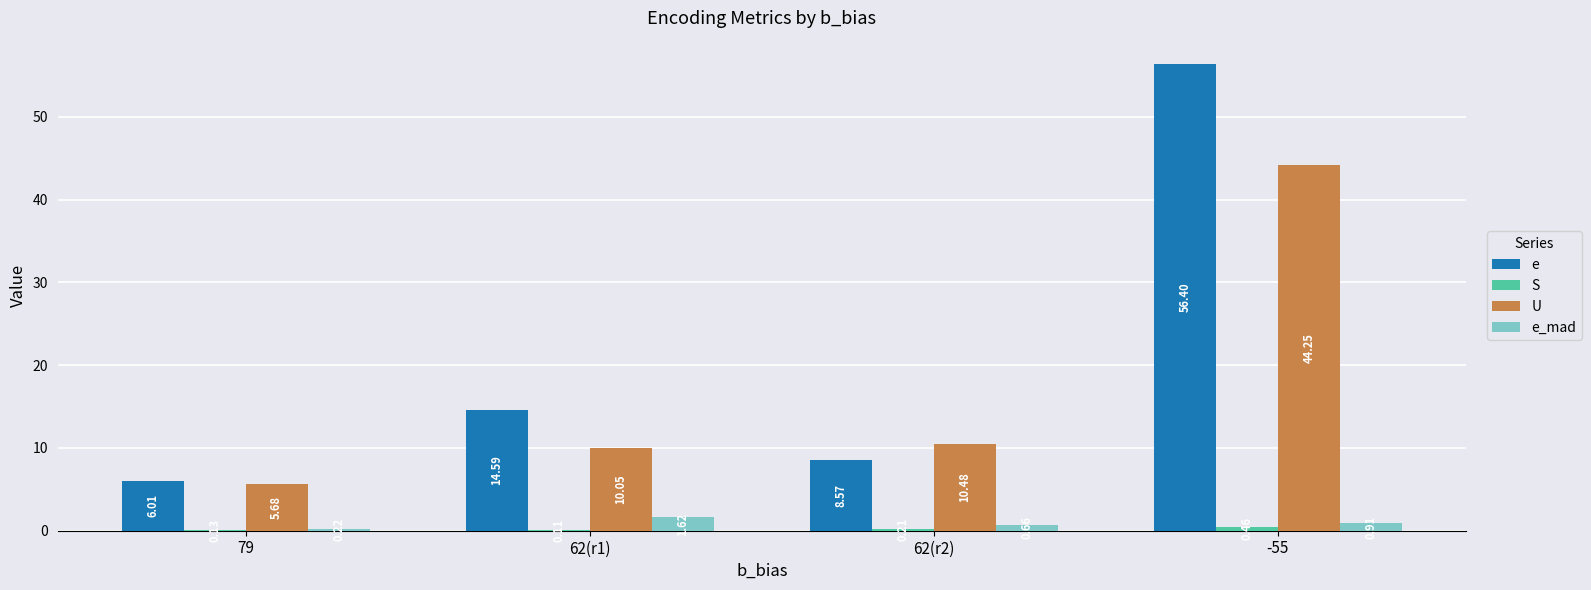

At which category is the sum across all series the highest?

-55